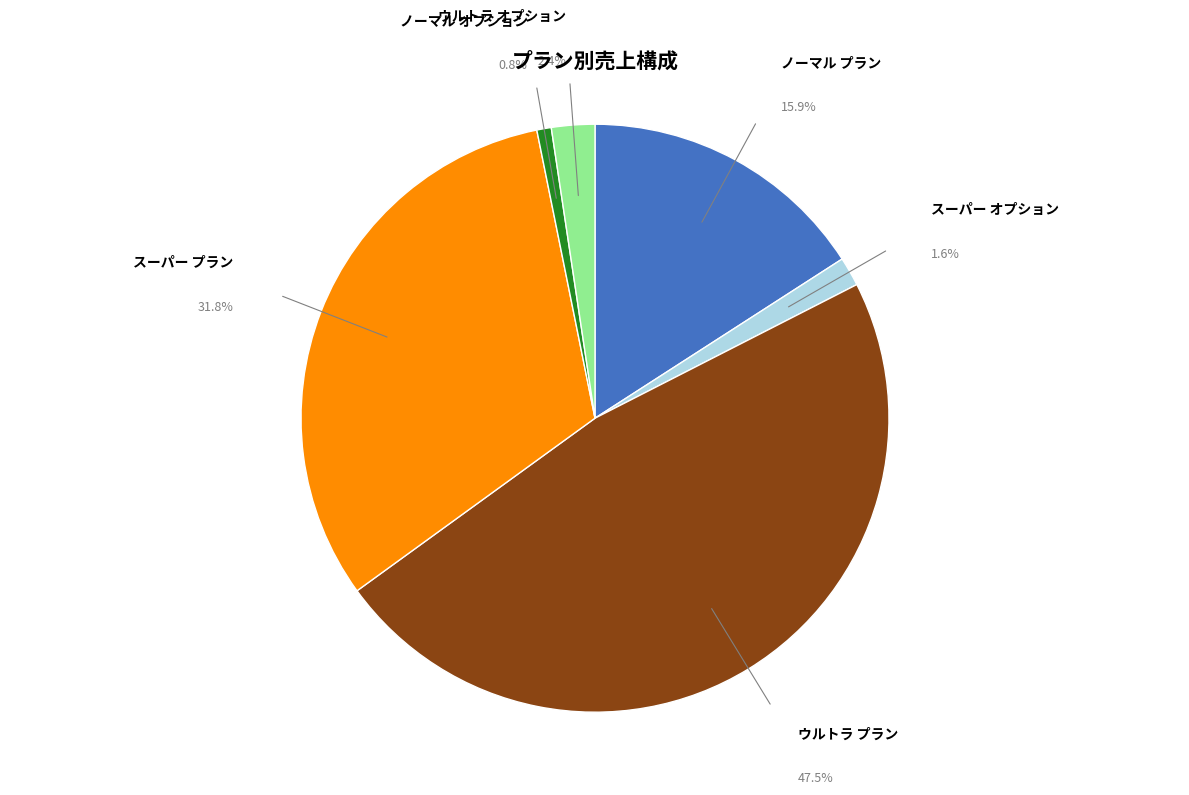

How many segments does this pie chart have?

6